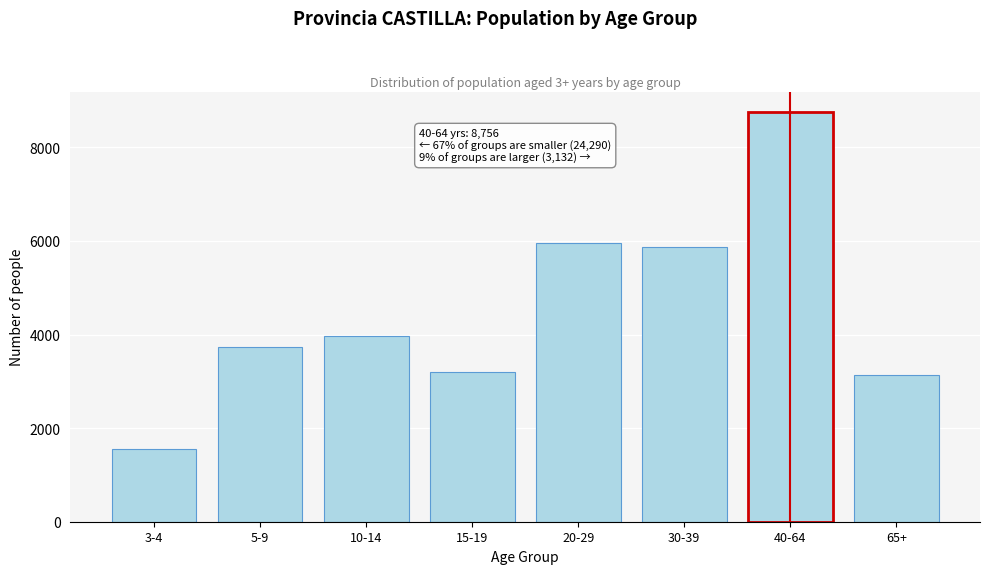

Reading right to left, transcribe all the data shown in this chart.

3132	8756	5876	5959	3191	3962	3744	1558